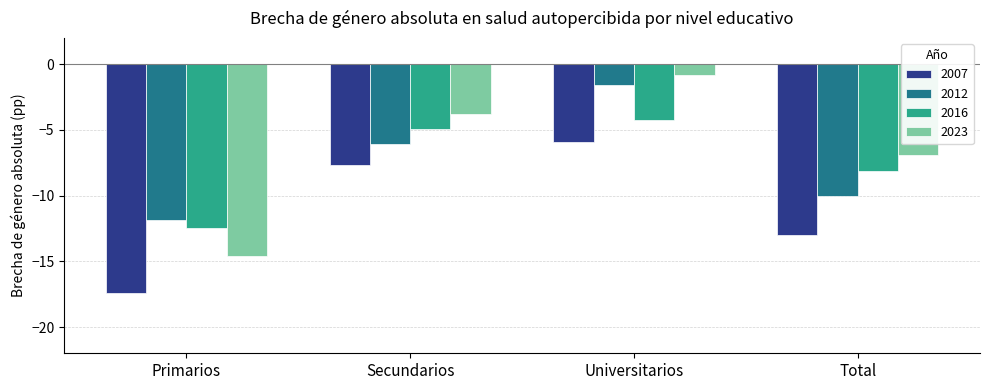

Is it true that 2007 equals -10.4 at Secundarios?

False